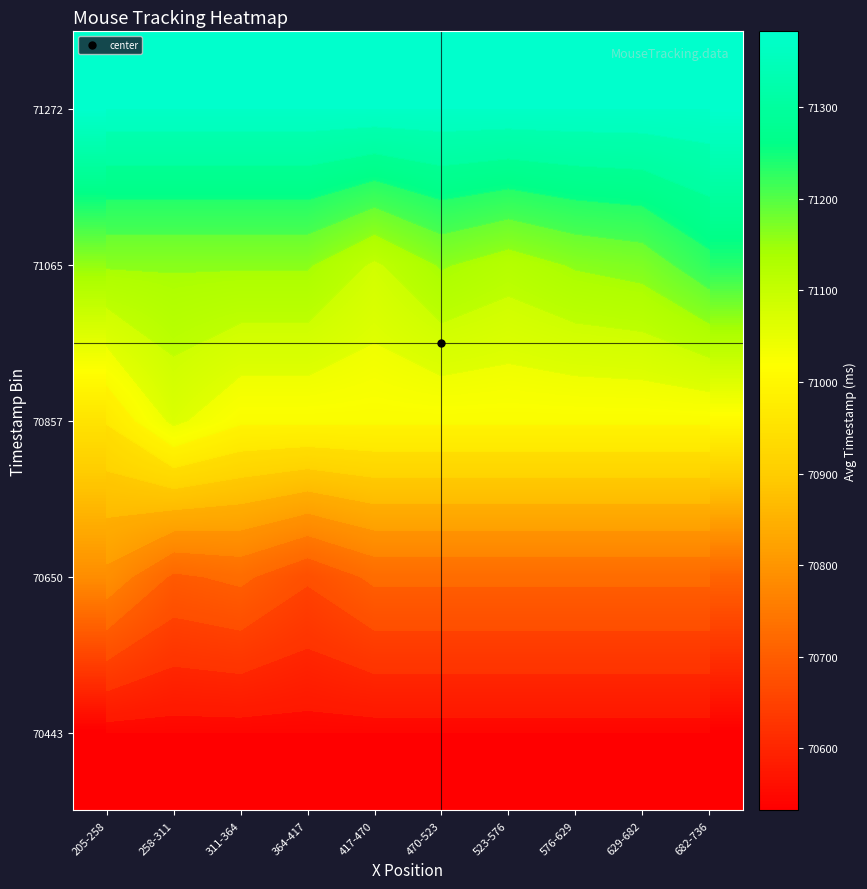

At which category does the chart reach its peak across all series?

205-258